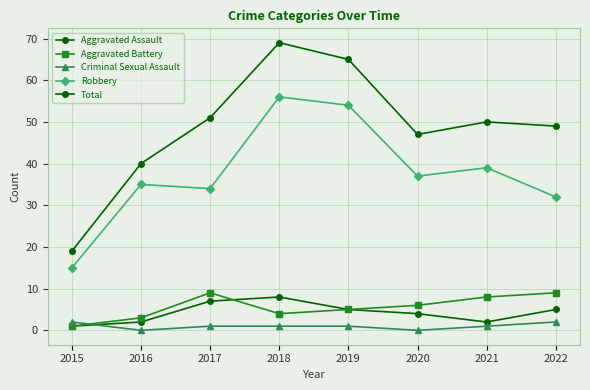

Count the Aggravated Battery values in the range 4 to 9.

6